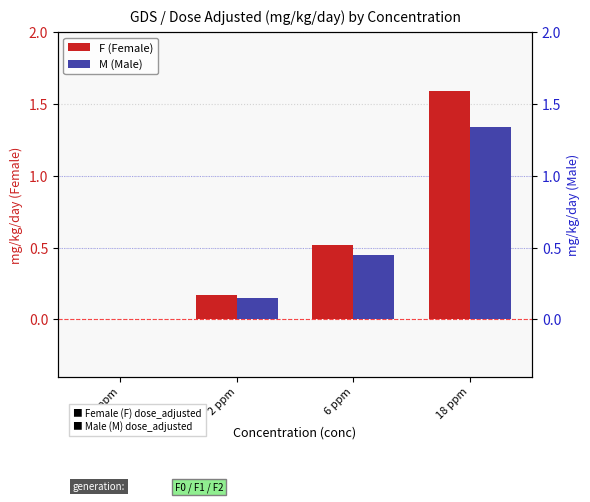

What is the sum of the F (Female) values at 6 ppm and 2 ppm?

0.7